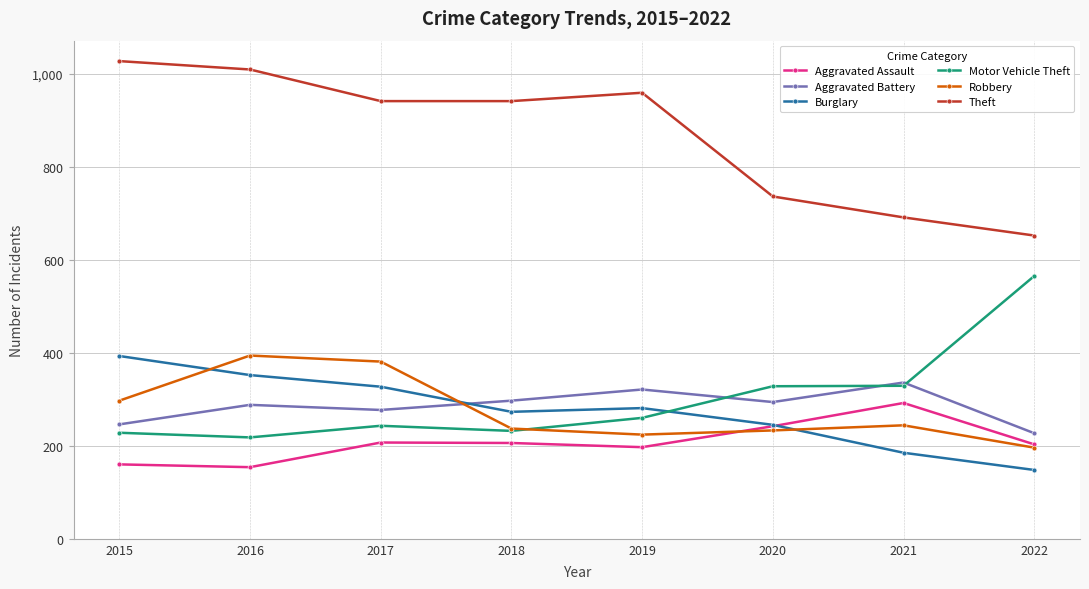

What is the difference between the highest and lowest values at 2021?

506